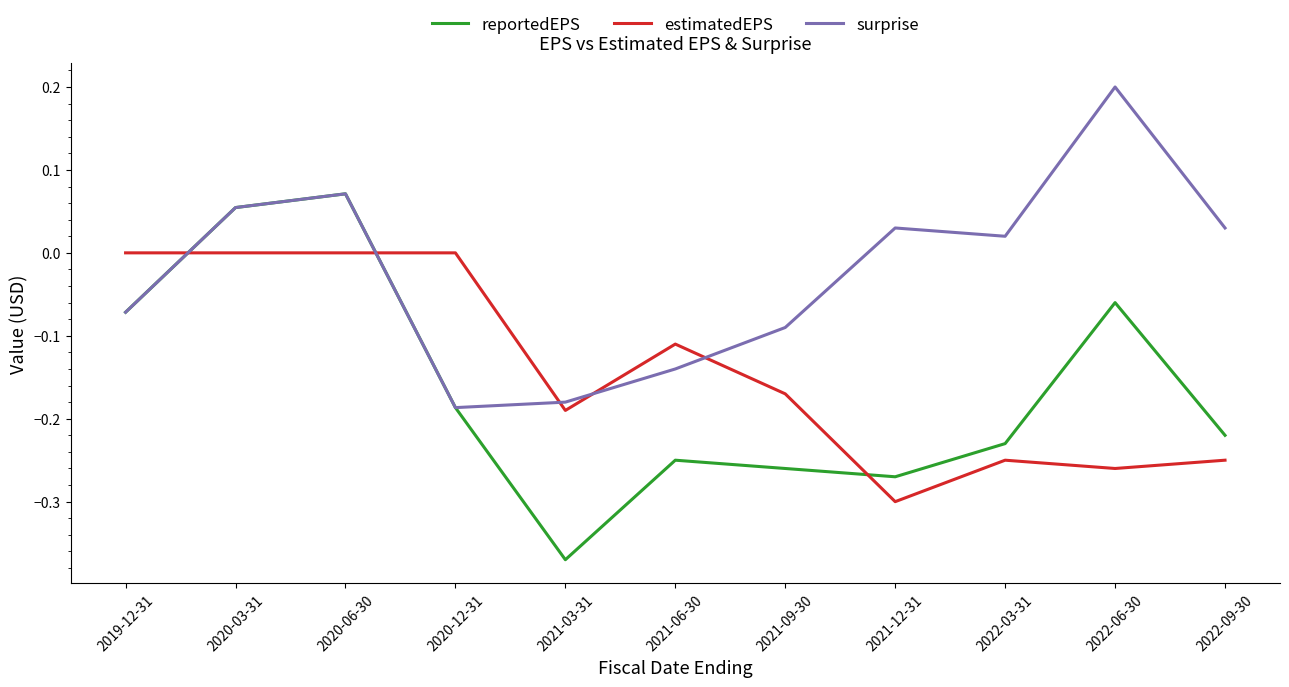

At which category does reportedEPS reach its first local valley?

2021-03-31